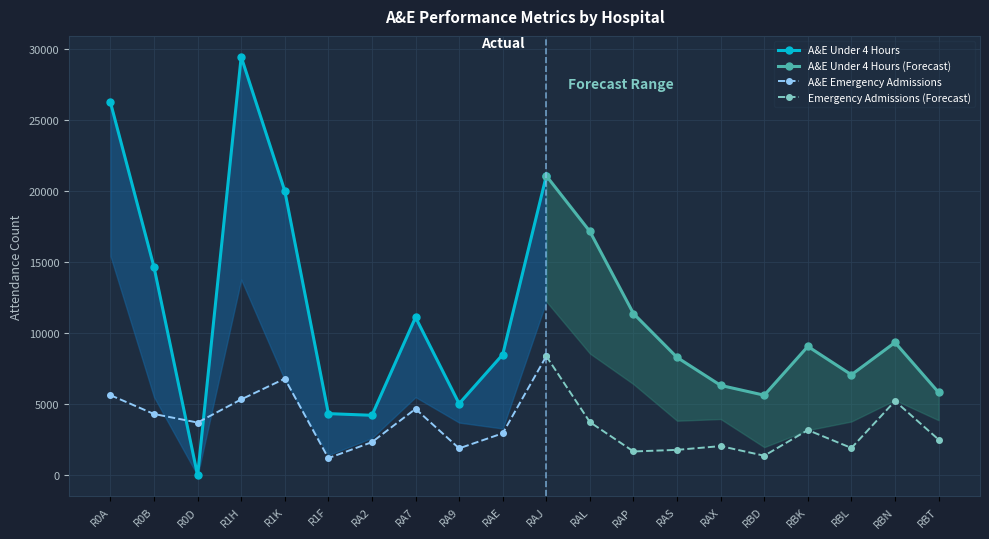

The value of A&E Emergency Admissions at R0A is 8376. True or false?

False